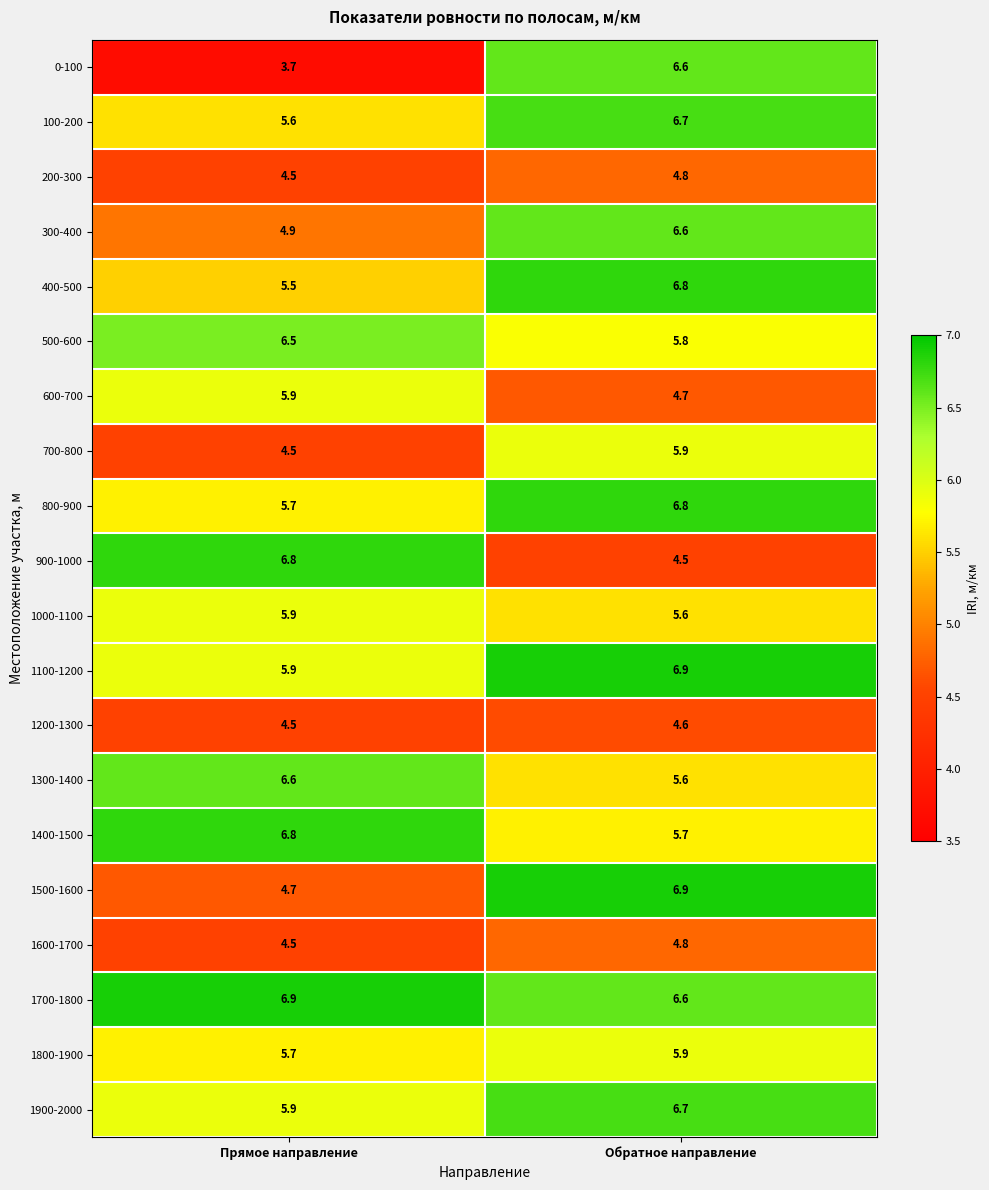

Is the value of 1600-1700 at Прямое направление greater than the value of 1700-1800 at Прямое направление?

No